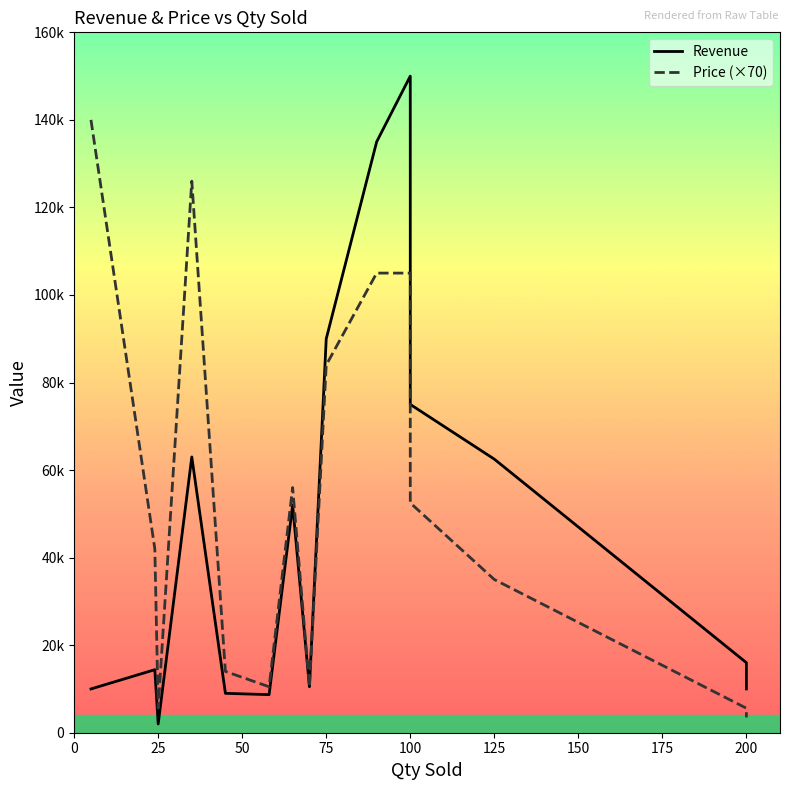

Which series has the largest range (max minus min)?

Revenue